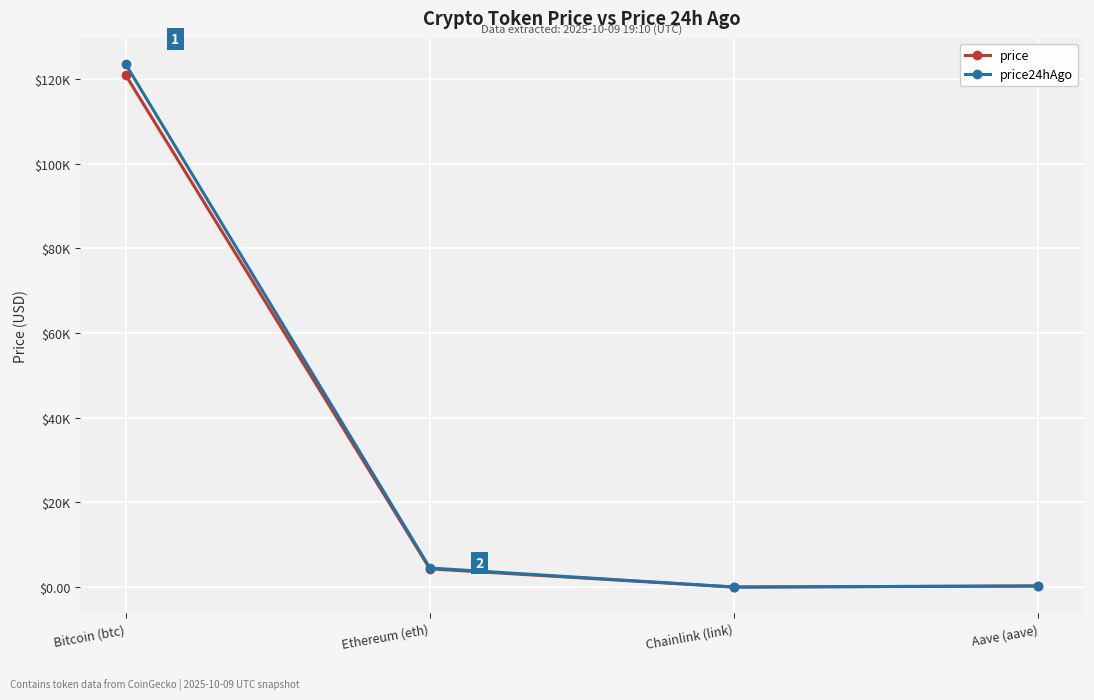

What are all the series names shown in the legend?

price, price24hAgo